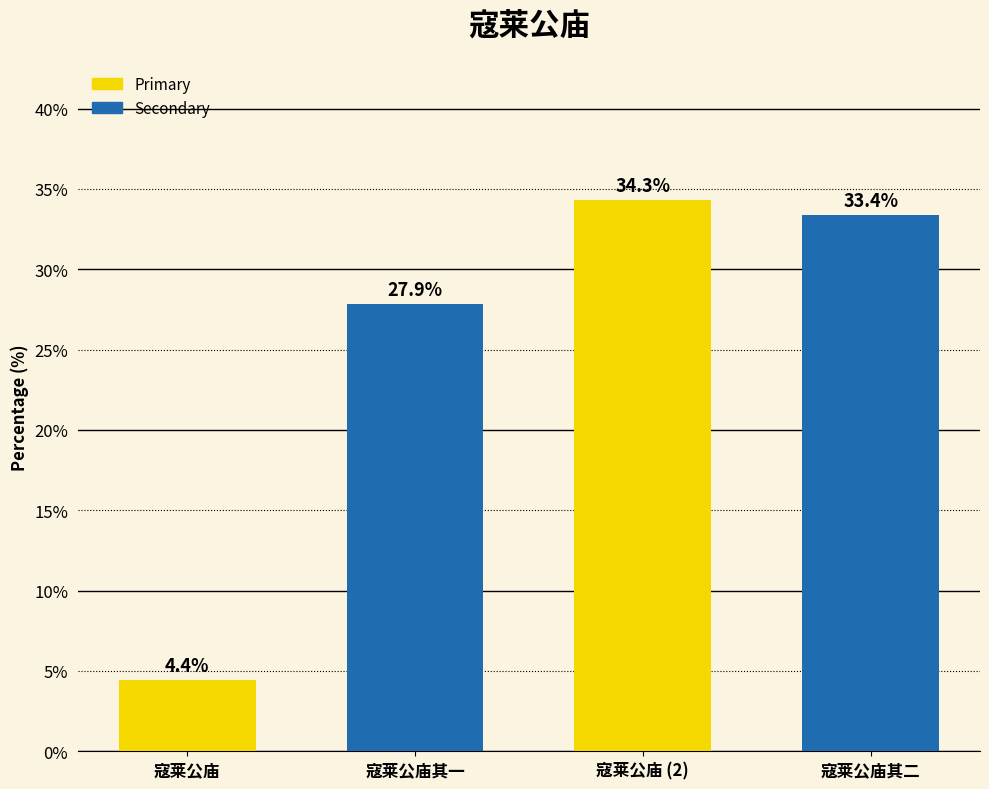

Rank the categories by value from highest to lowest.

寇莱公庙 (2), 寇莱公庙其二, 寇莱公庙其一, 寇莱公庙